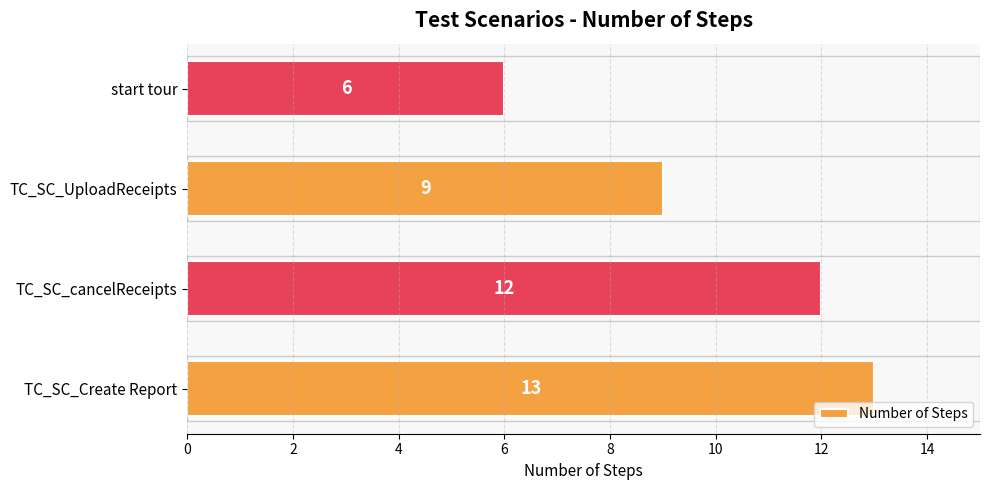

What is the sum of the values at TC_SC_UploadReceipts and start tour?

15